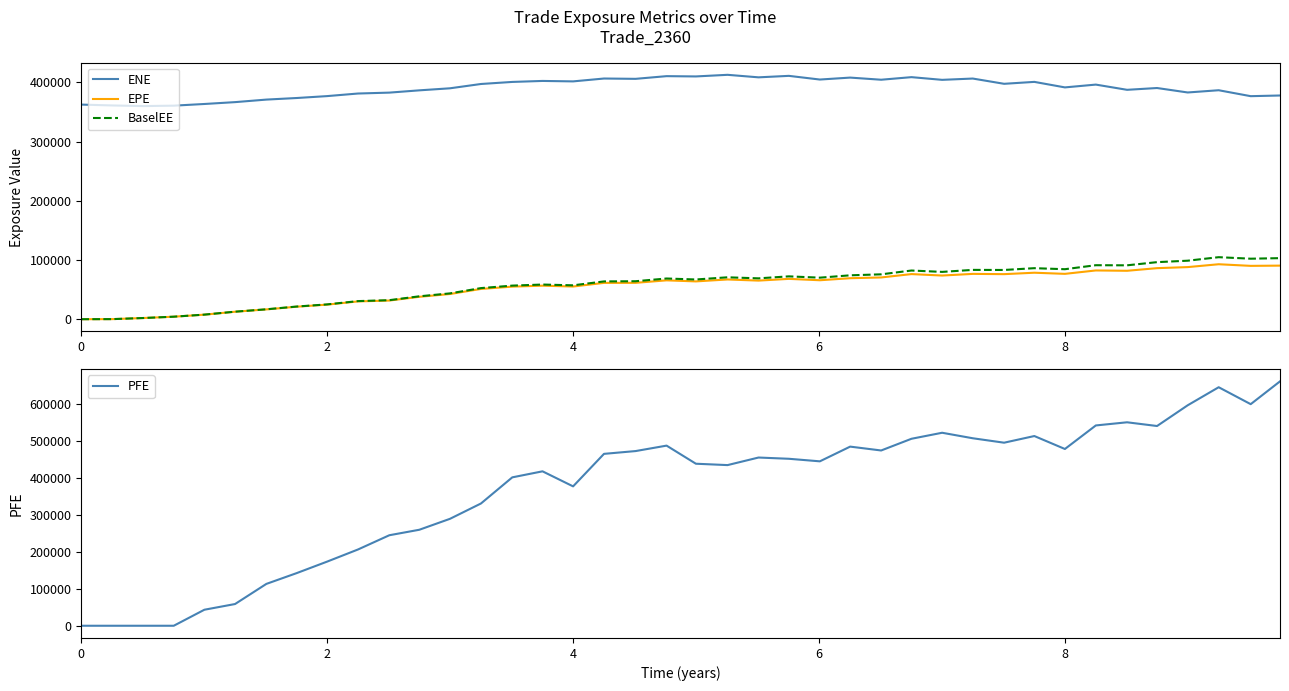

The value of BaselEE at 8 is 84405.7. True or false?

True